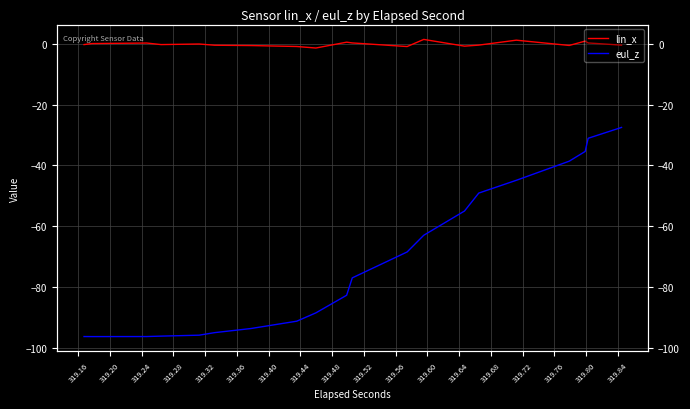

True or false: eul_z and lin_x intersect in this chart.

False